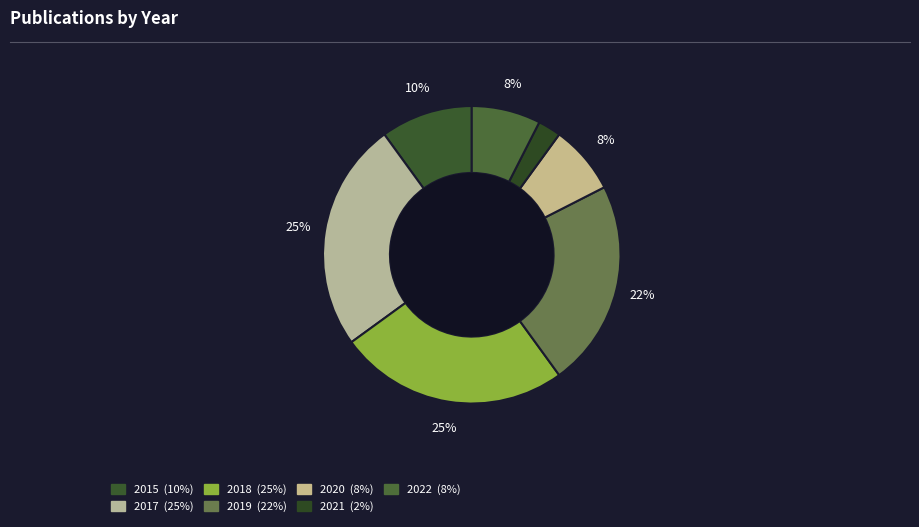

True or false: 2022 accounts for 21% of the total.

False